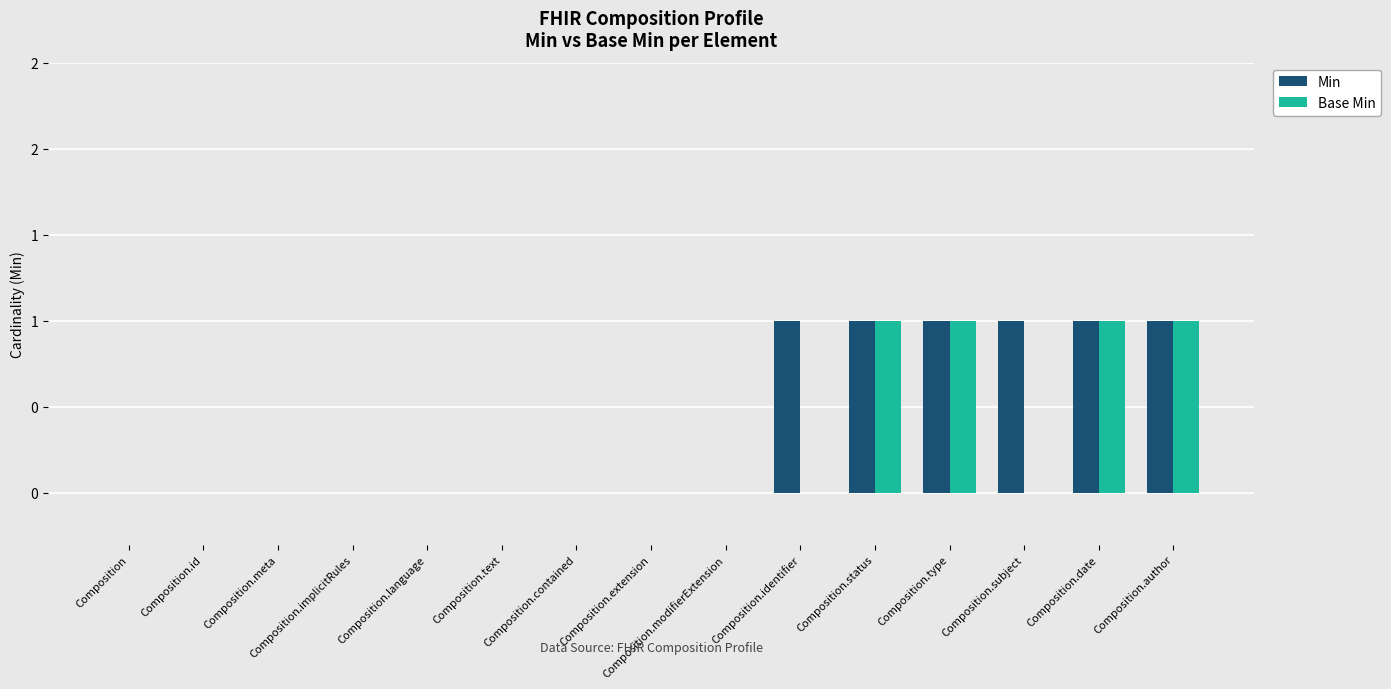

Where is Min nearest to the value 0?

Composition